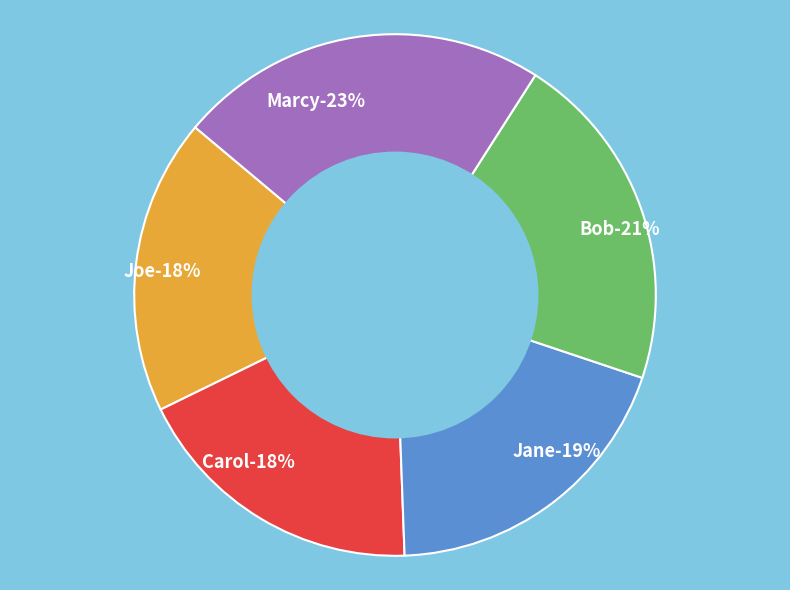

To the nearest percent, what is the average slice percentage?

20%